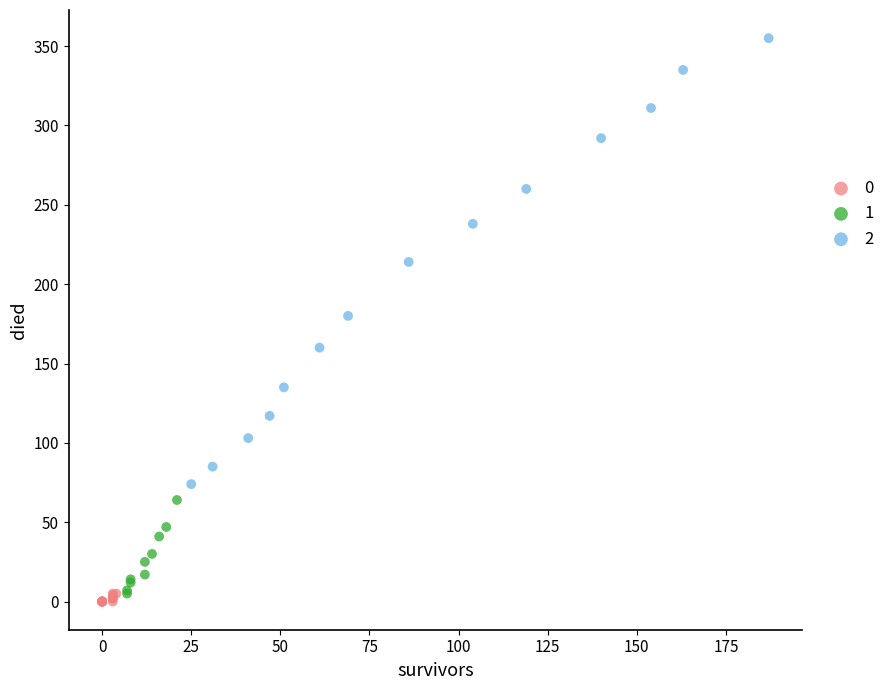

What are all the series names shown in the legend?

0, 1, 2